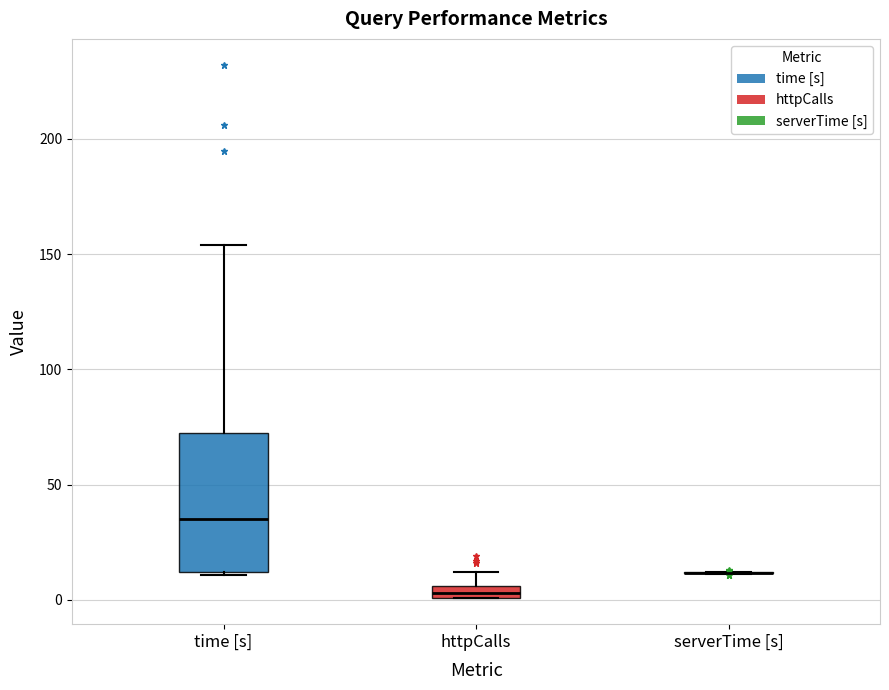

Which box is the tallest, from its lower edge to its upper edge?

time [s]